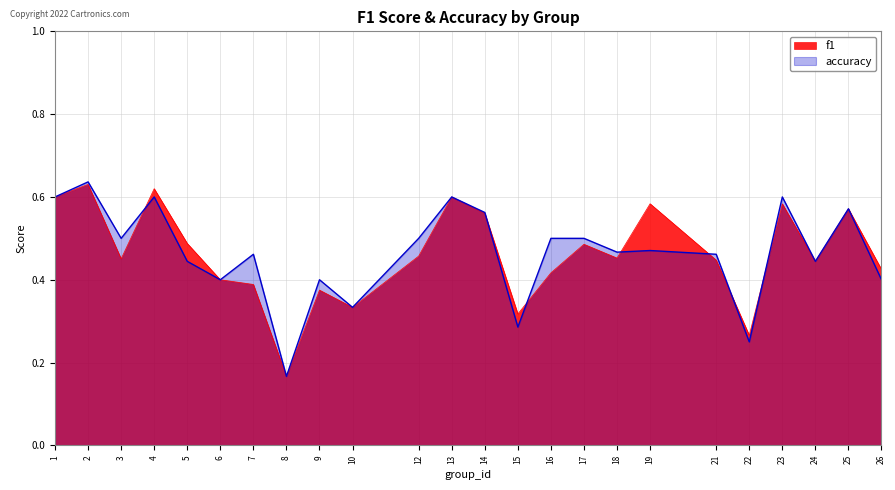

True or false: accuracy and f1 intersect in this chart.

True